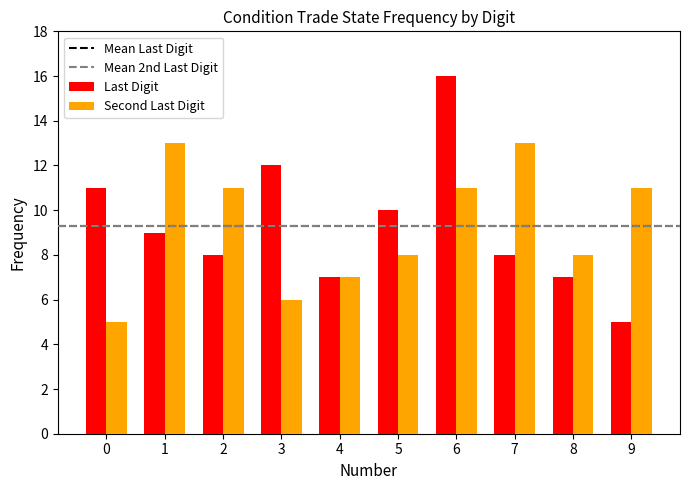

How many bars are there in total?

20